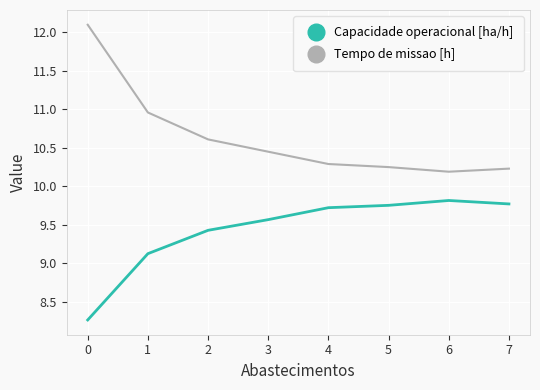

At which label is Capacidade operacional [ha/h] closest to 9?

1